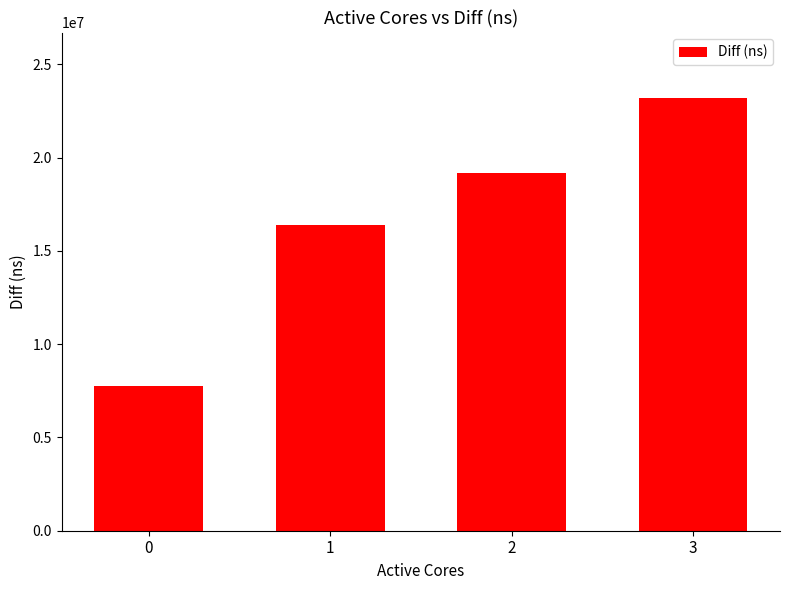

What is the average value?

16629494